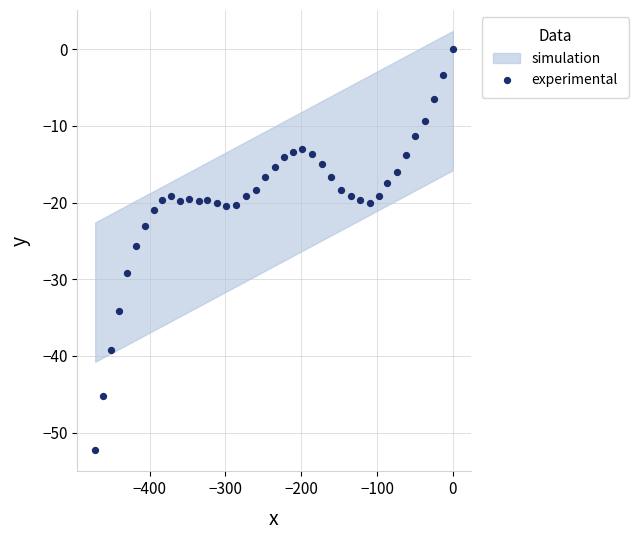

What is the range of Y values (max minus min)?

52.3